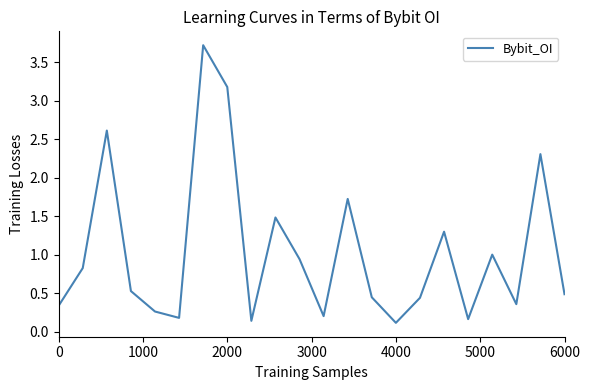

What is the maximum value shown in the chart?

3.7